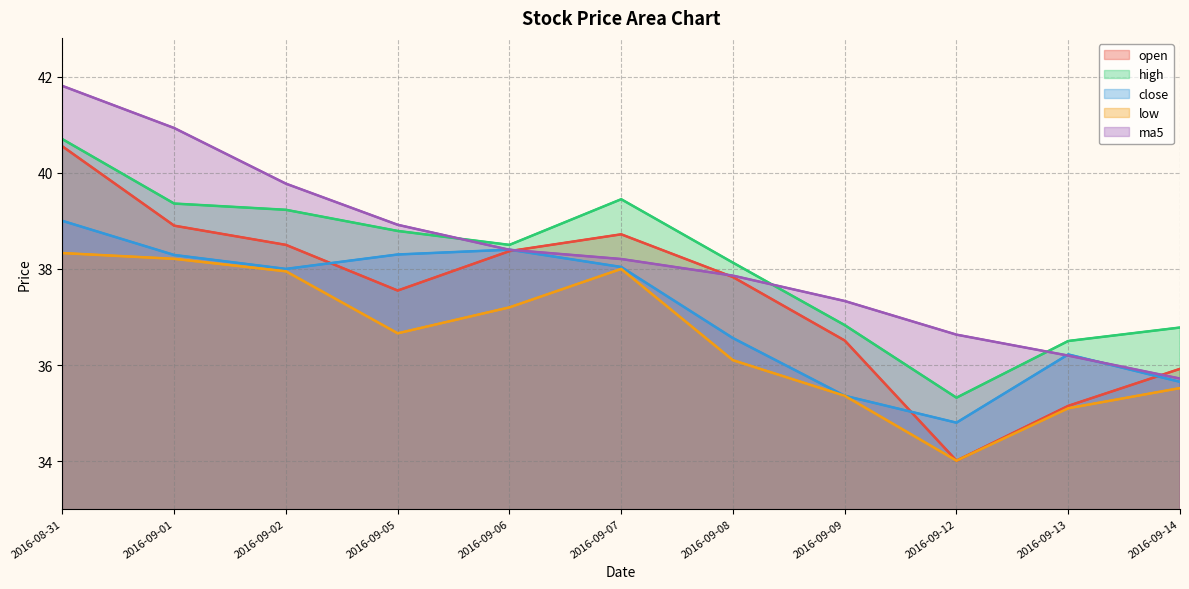

At which category does high reach its first local peak?

2016-09-07